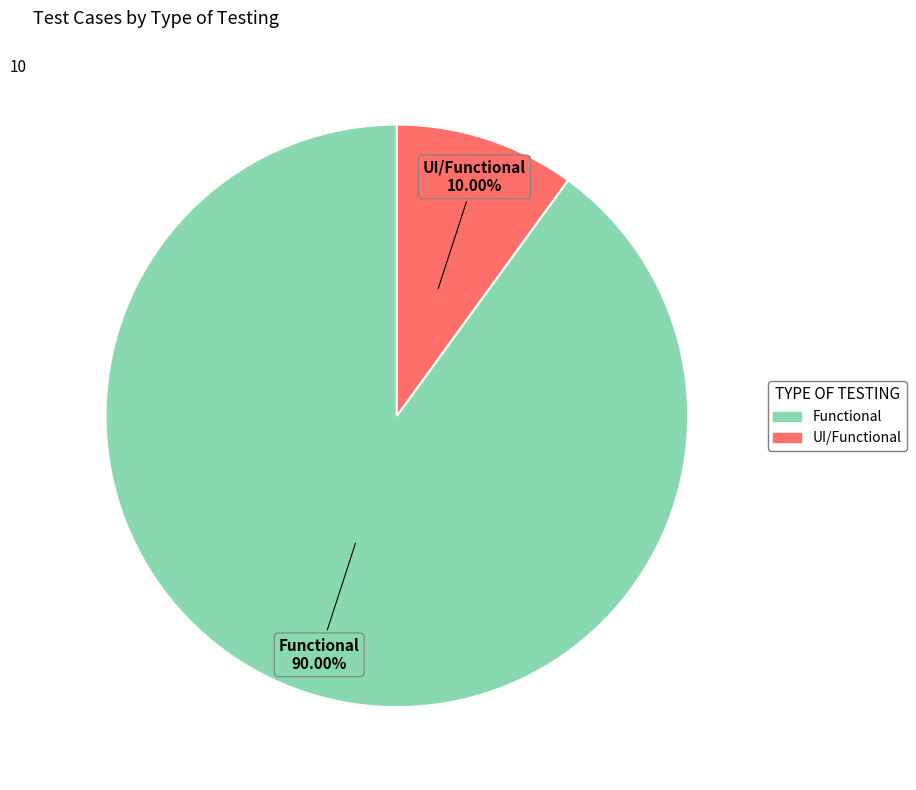

Is it true that UI/Functional is 20% of the pie?

False